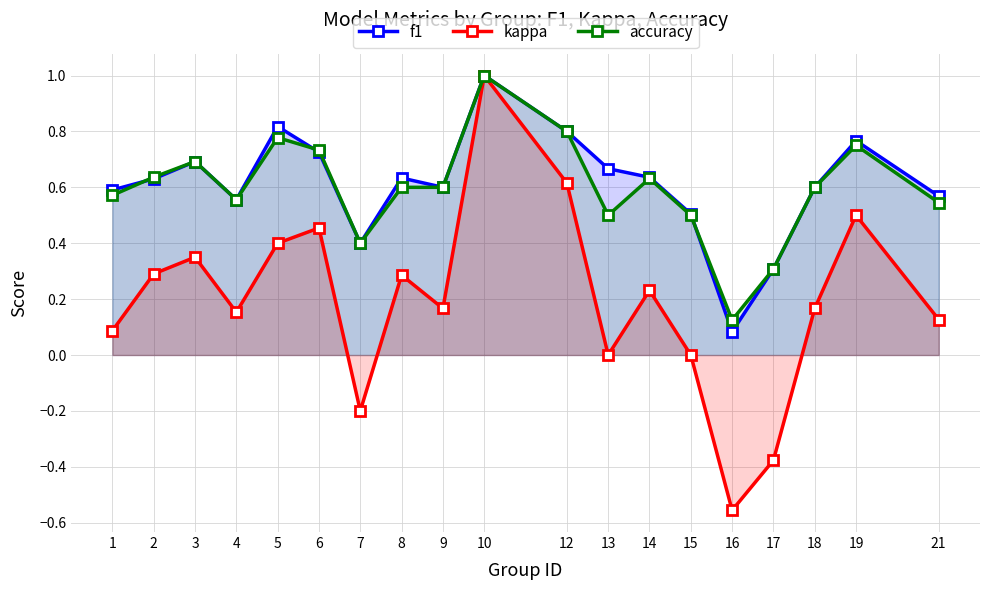

What is the difference between the maximum and minimum values in the accuracy series?

0.9